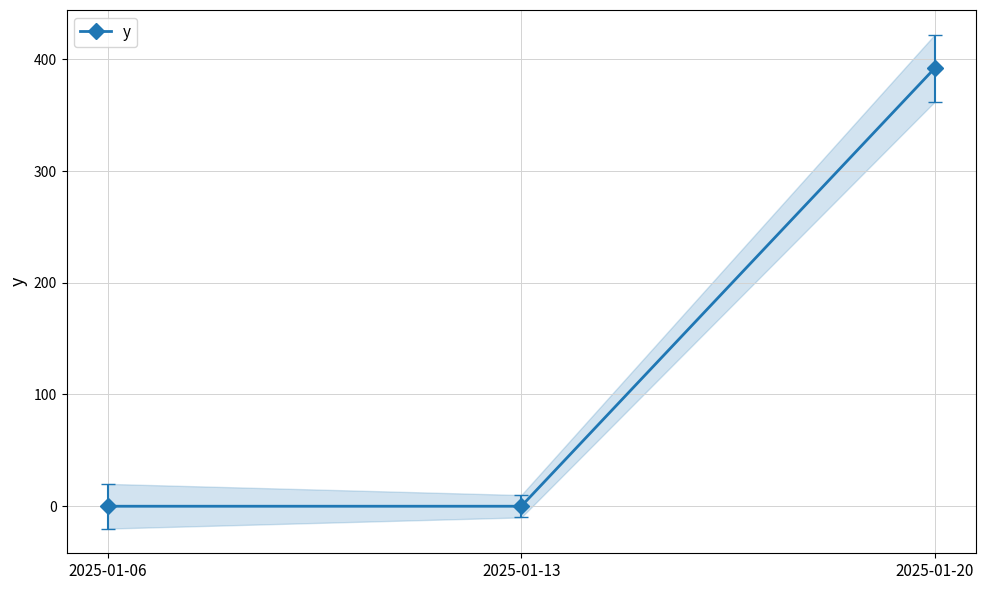

How many lines are shown in the chart?

1